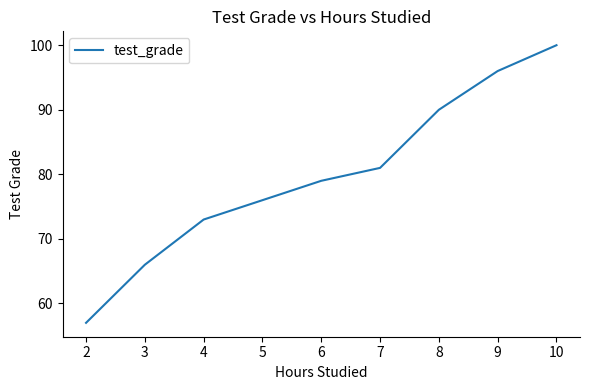

How many lines are shown in the chart?

1